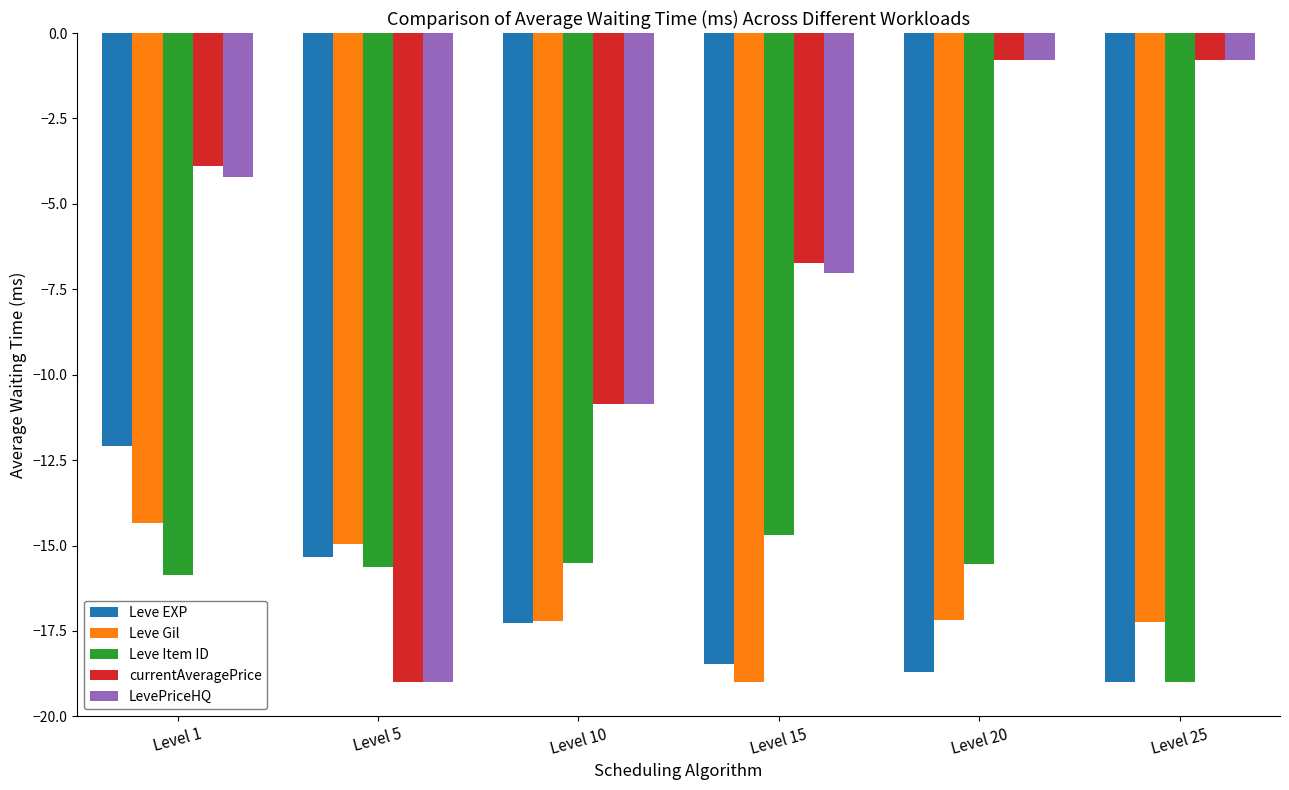

At which category is the sum across all series the highest?

Level 1